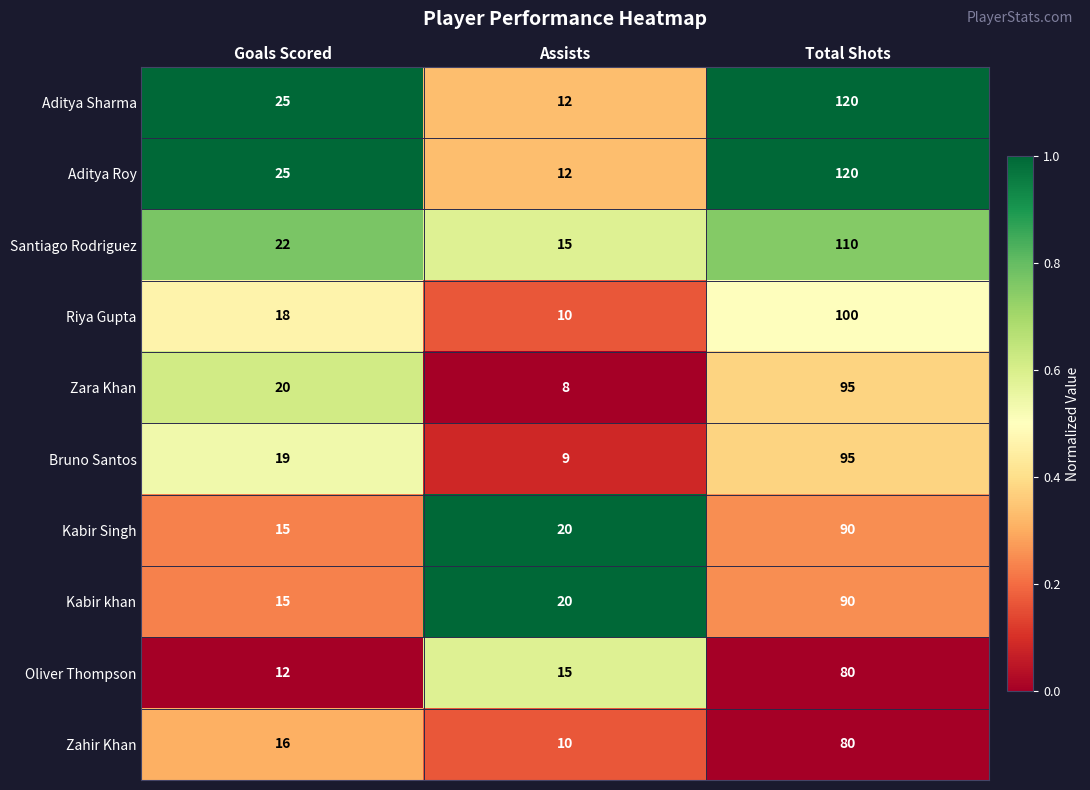

Is it true that Riya Gupta equals 17 at Assists?

False